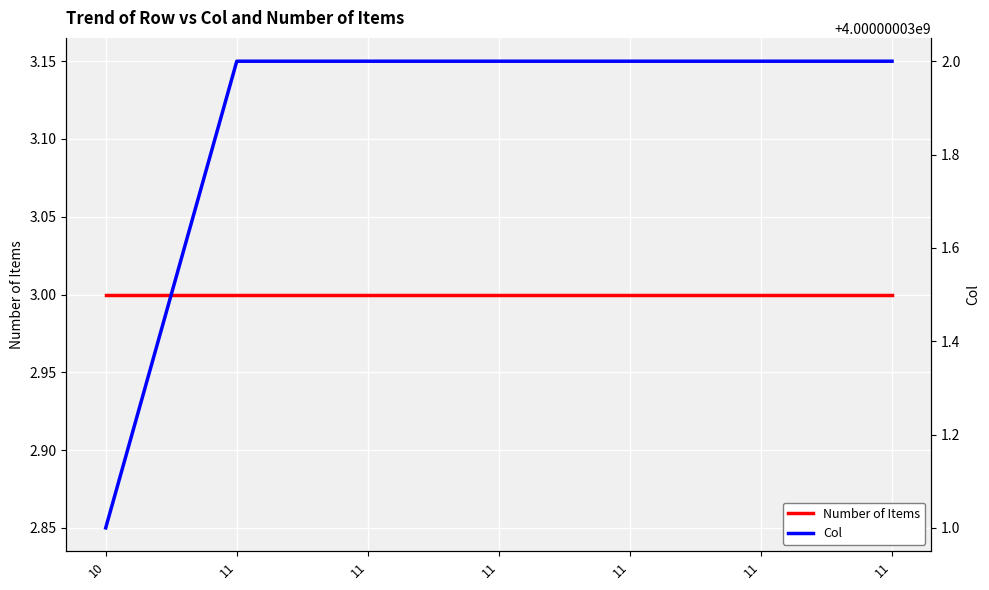

Where is Col nearest to the value 4000000031?

10